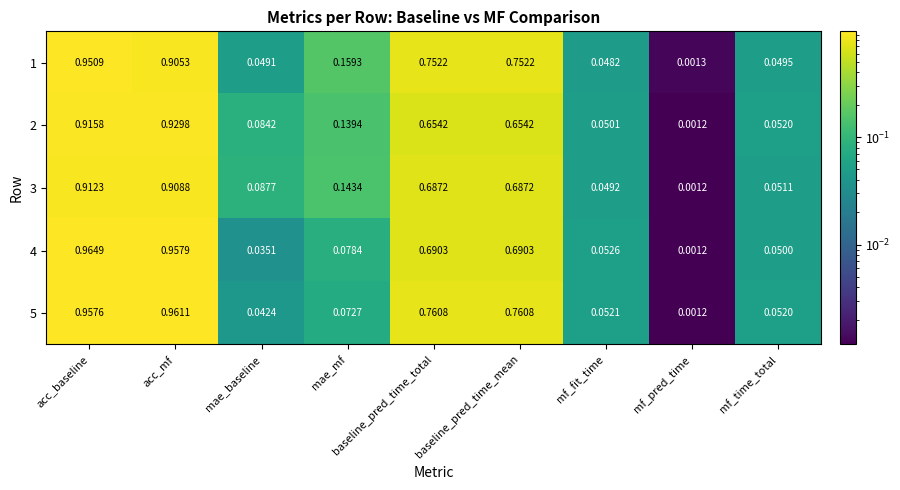

Which series changed the most between acc_baseline and acc_mf?

1